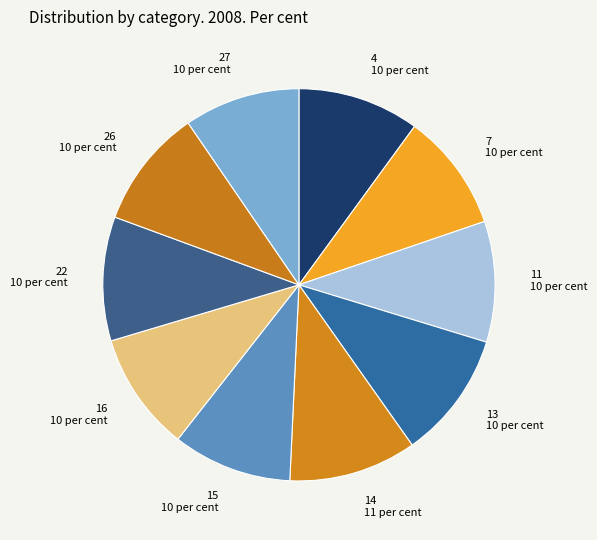

Combined, do 13 and 27 account for over 50%?

No